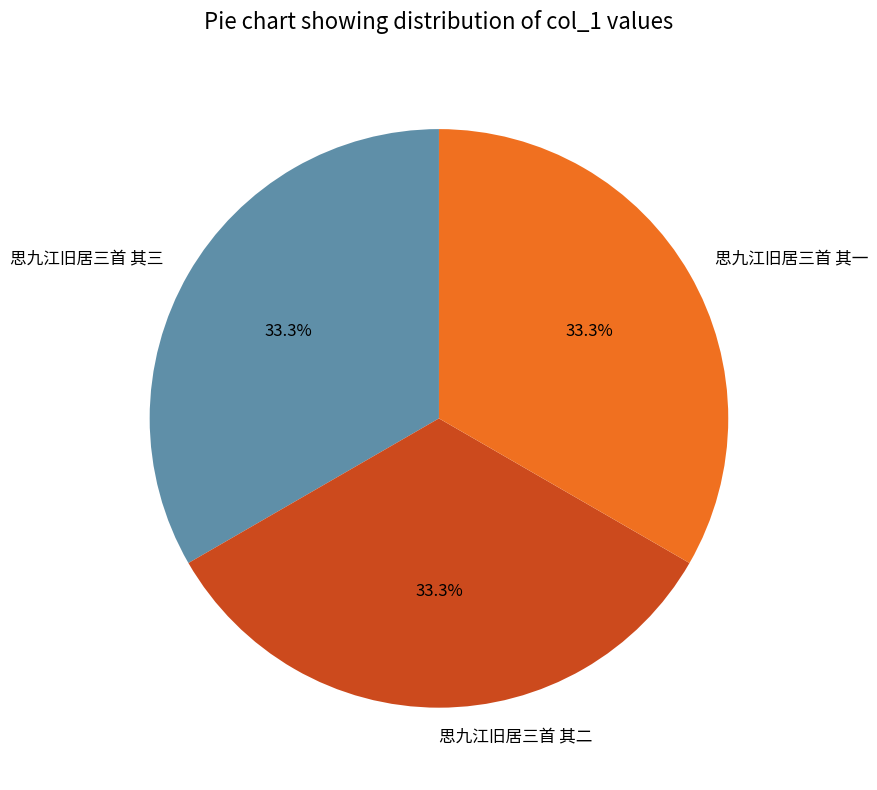

What percentage do 思九江旧居三首 其二 and 思九江旧居三首 其三 together represent?

66.7%